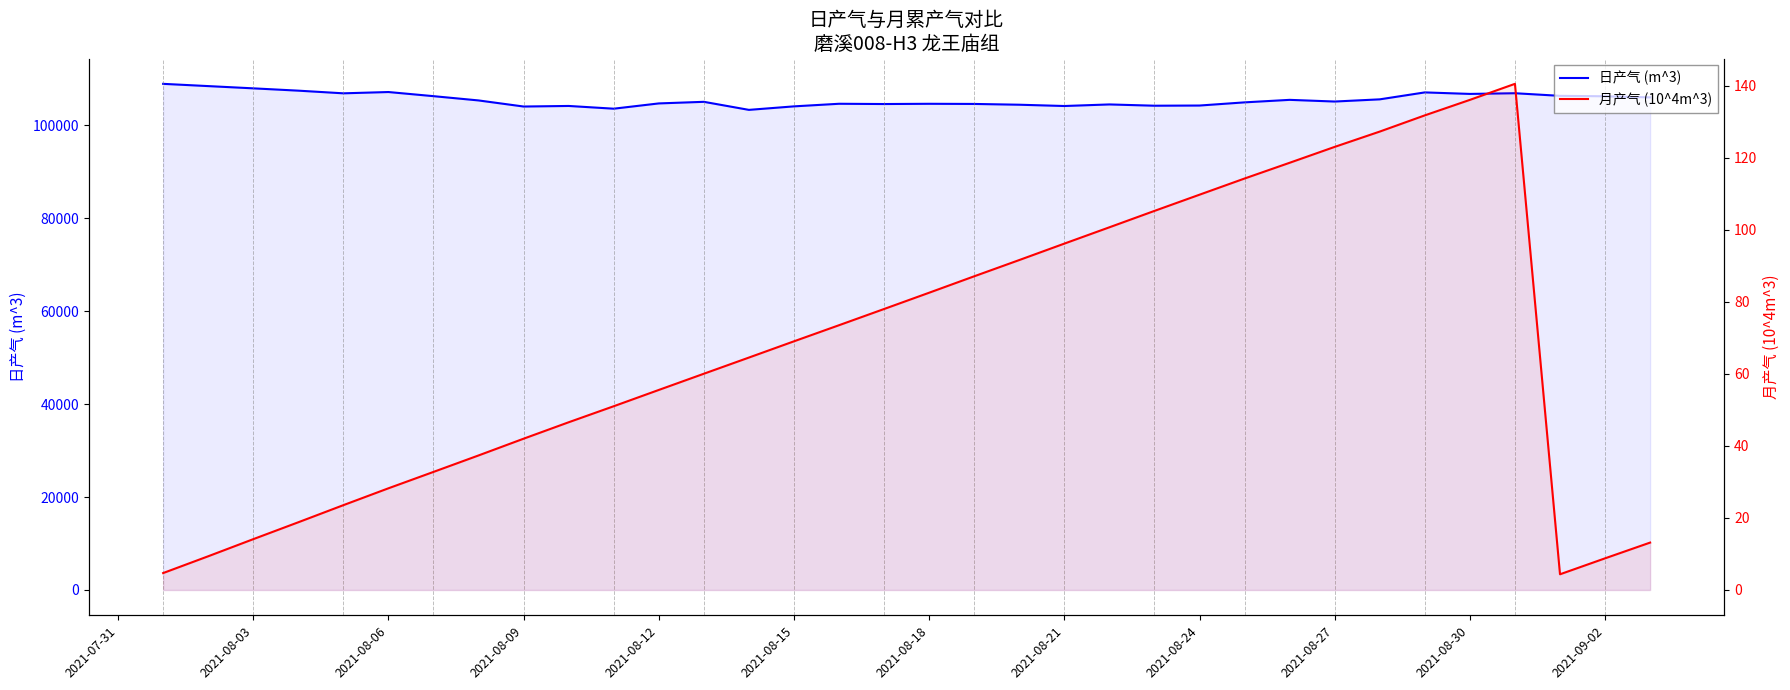

What is the maximum value shown in the chart?

108867.0